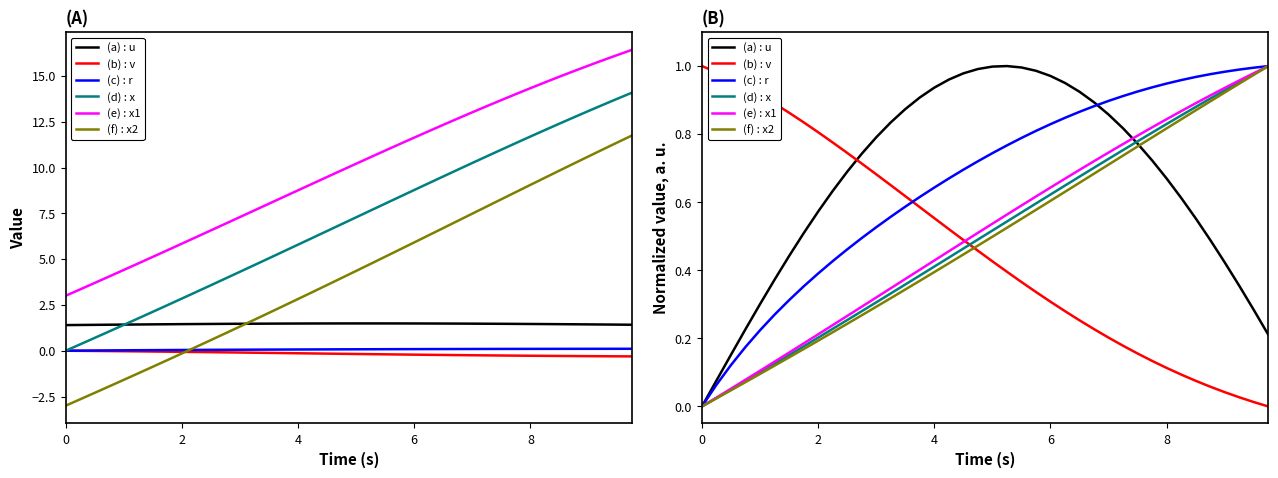

What is the sum of all (a) : u values?

26.5